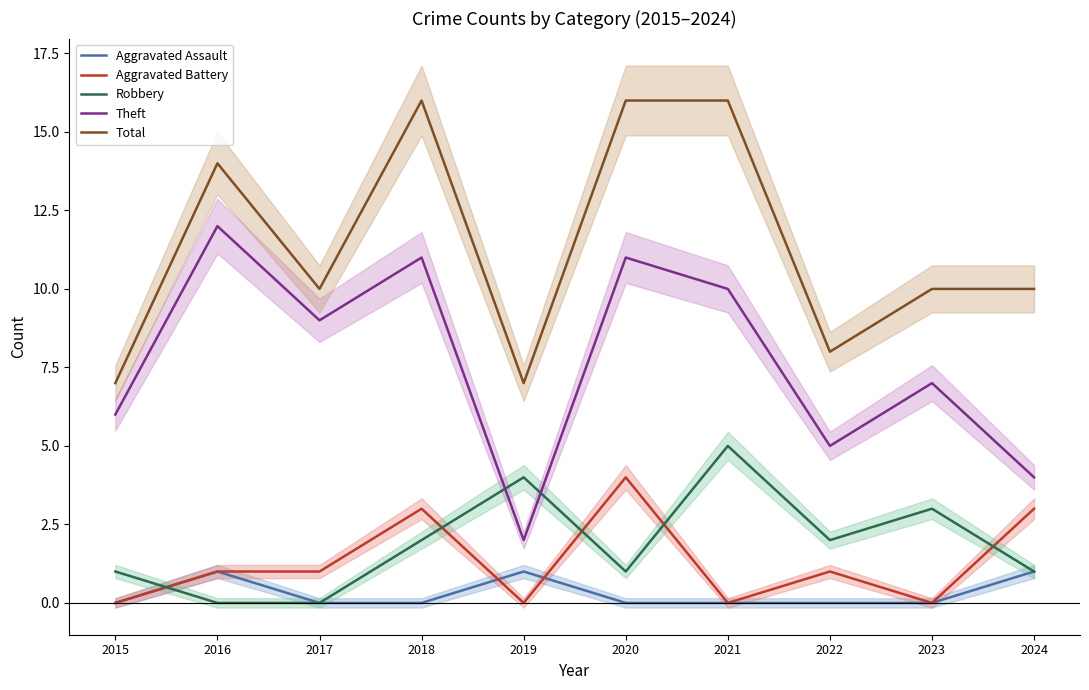

Is this an area chart (filled region under the line)?

No